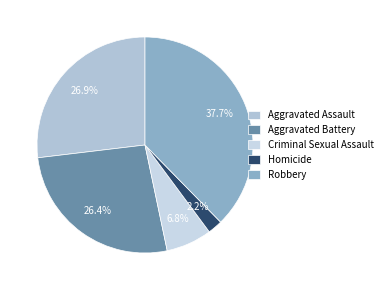

To the nearest percent, what portion does Aggravated Battery represent?

26%